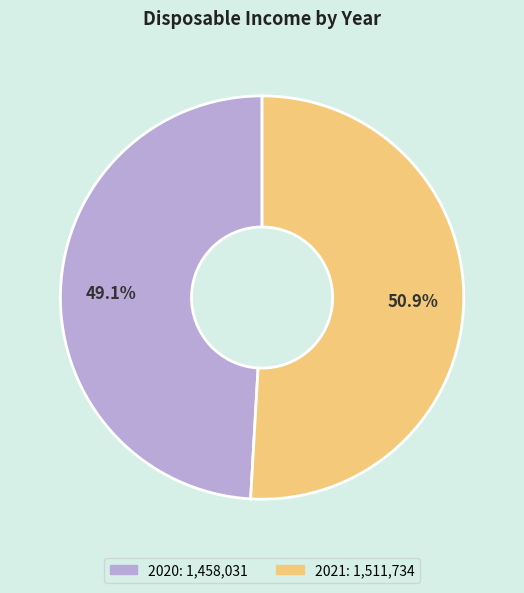

To the nearest percent, what portion does 2021 represent?

51%